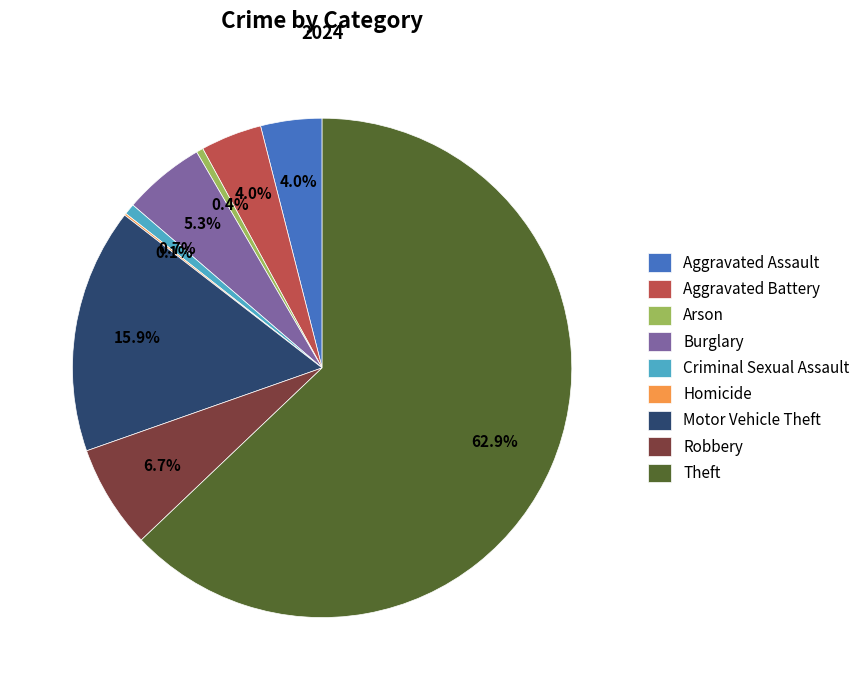

Which category accounts for the majority?

Theft